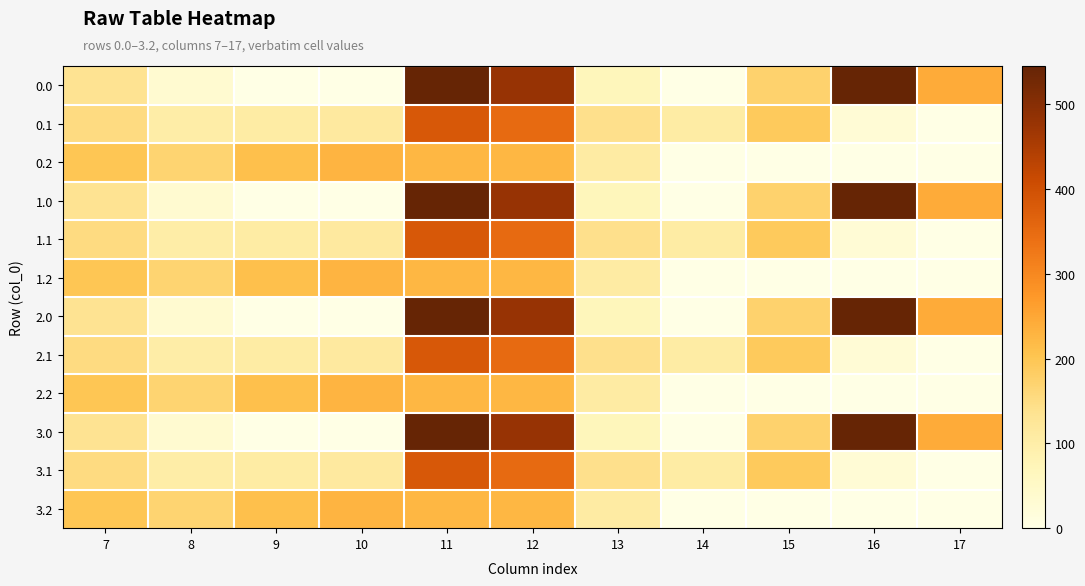

Which category has the highest value across all series?

16